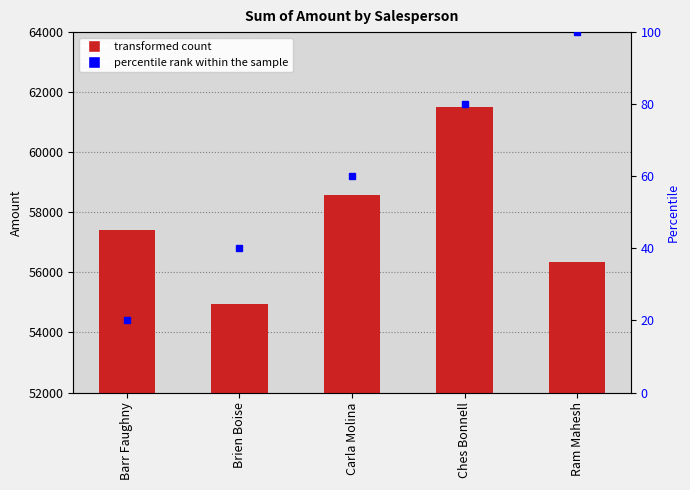

What is the greatest value displayed?

61516